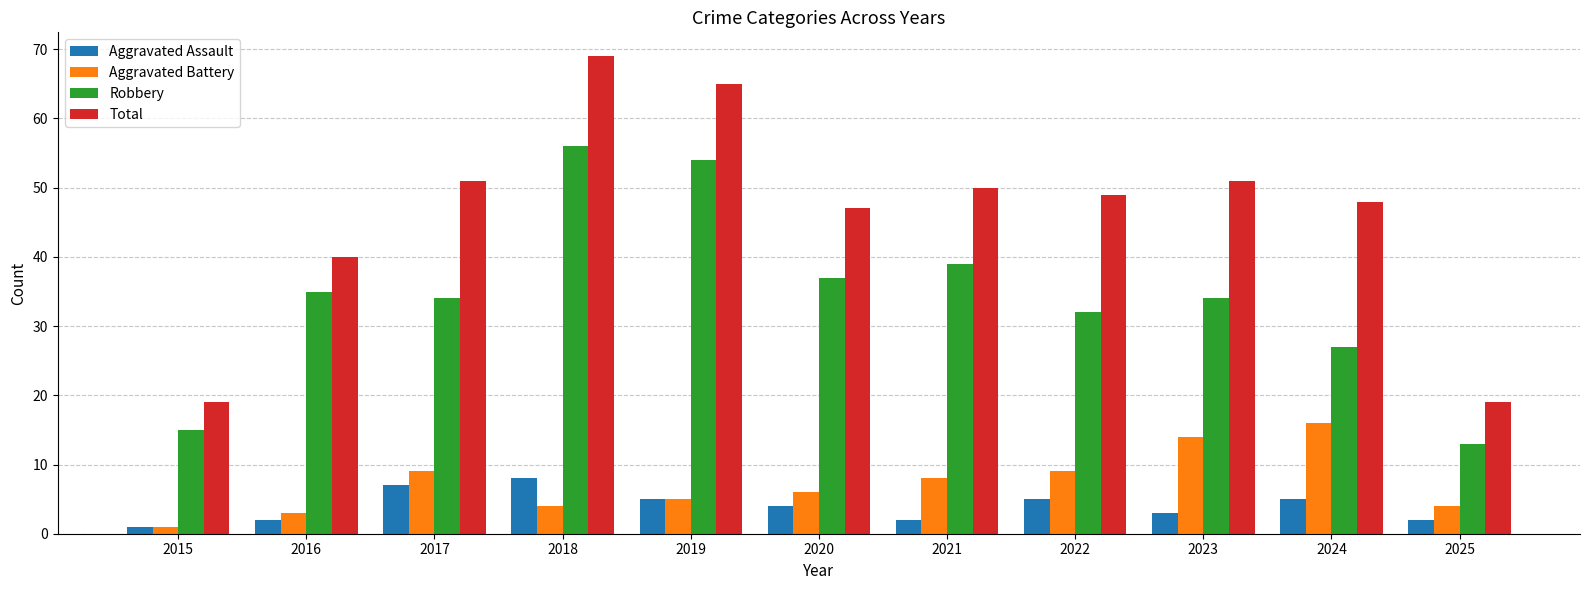

Reading left to right, transcribe all the data shown in this chart.

Aggravated Assault: 1	2	7	8	5	4	2	5	3	5	2
Aggravated Battery: 1	3	9	4	5	6	8	9	14	16	4
Robbery: 15	35	34	56	54	37	39	32	34	27	13
Total: 19	40	51	69	65	47	50	49	51	48	19